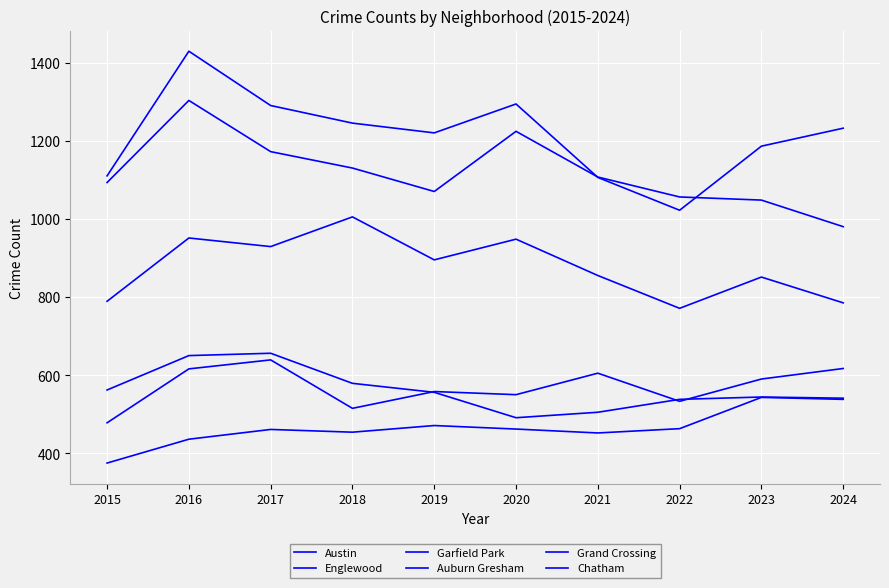

What is the average value of the Chatham series?

466